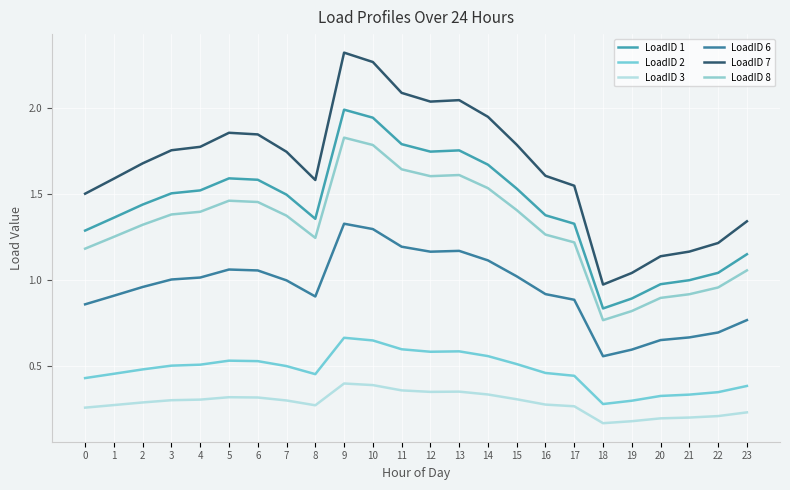

Which series has the widest spread of values?

LoadID 7